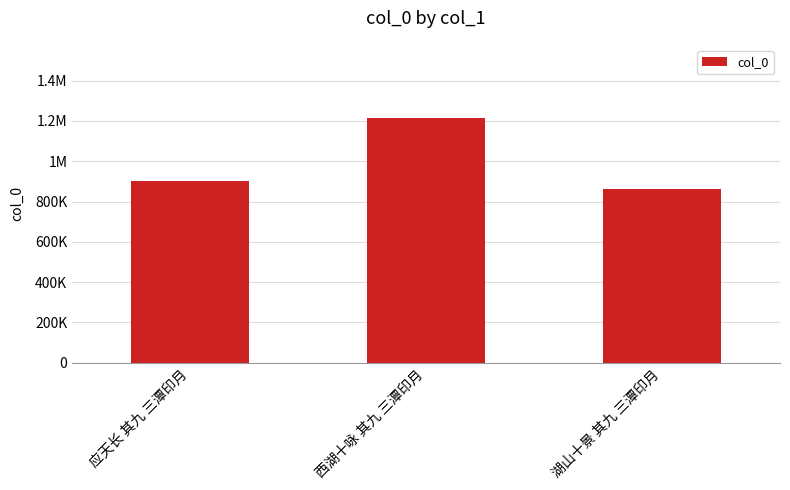

Read the value at 西湖十咏 其九 三潭印月, to the nearest 100.

1213900